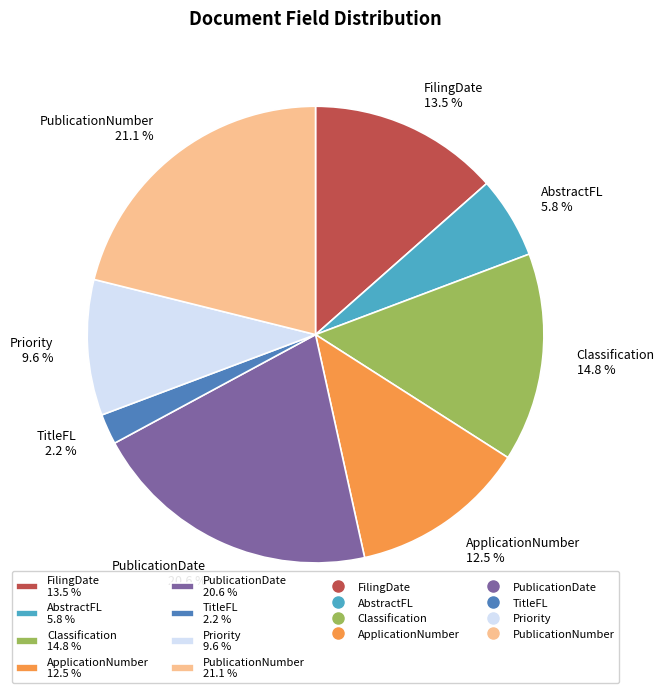

Is there any slice that represents more than half of the pie?

No